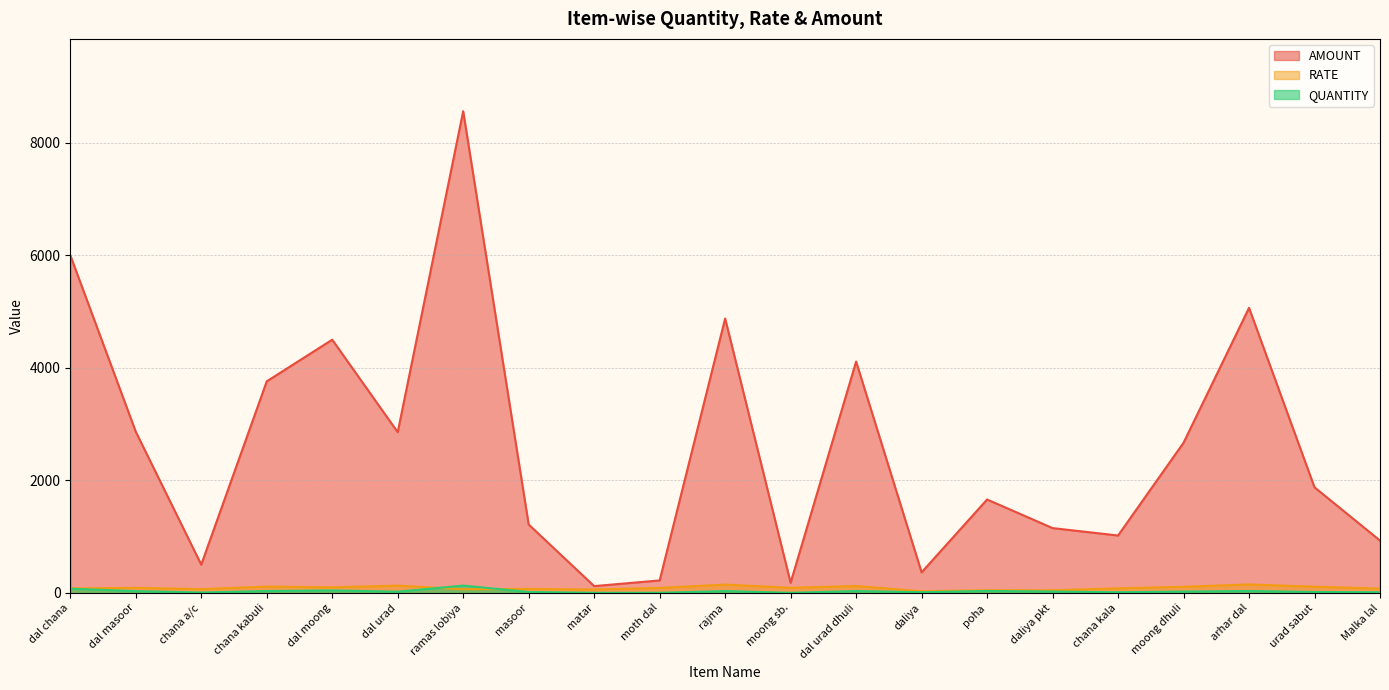

Reading right to left, what are all the values shown in this chart?

QUANTITY: 12.0	17.0	33.7	24.5	12.5	24.5	35.0	12.5	33.5	2.0	33.0	2.5	2.0	17.0	130.0	22.0	45.0	33.5	7.5	32.0	75.0
RATE: 77.5	110.4	150.3	108.9	81.6	47.0	47.4	29.3	122.8	90.8	147.8	88.8	60.6	71.5	65.8	129.8	100.0	112.2	67.1	89.5	80.0
AMOUNT: 930.5	1876.4	5066.1	2668.9	1020.3	1151.9	1660.2	365.8	4112.0	181.6	4876.0	222.0	121.1	1215.4	8561.1	2856.7	4500.0	3759.6	503.0	2865.2	6001.6